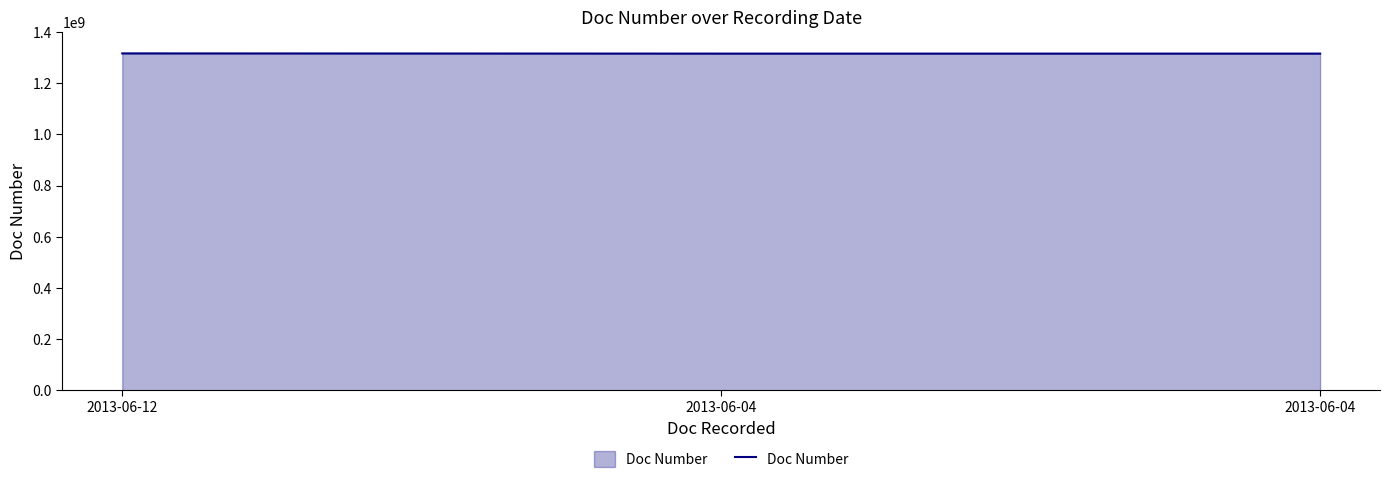

Count the number of categories in the chart.

3